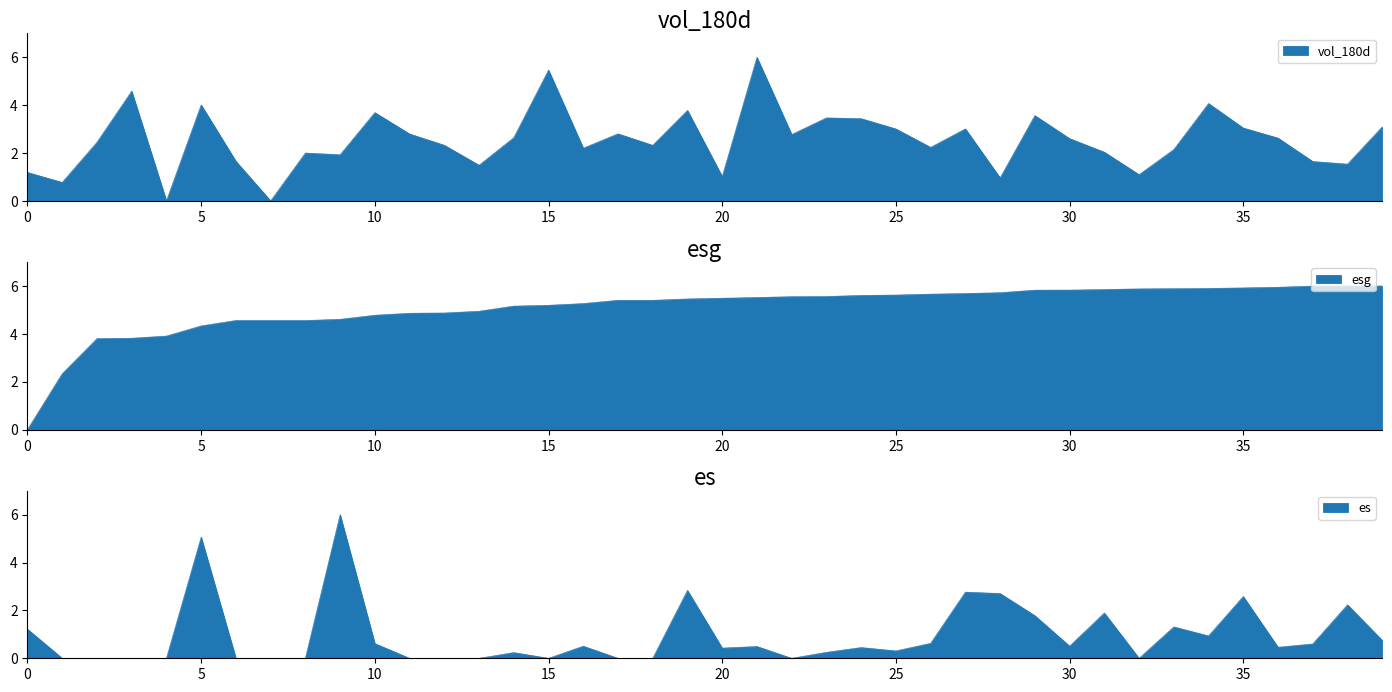

At how many categories does at least one series exceed 1?

40